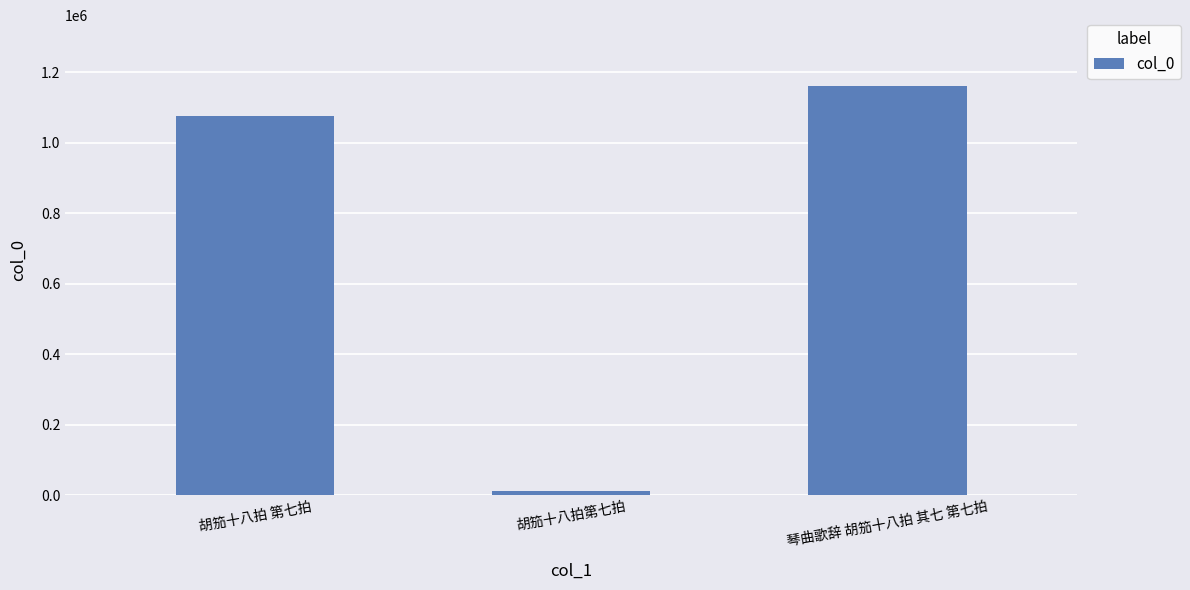

What is the value of the 3rd bar from the left?

1160320